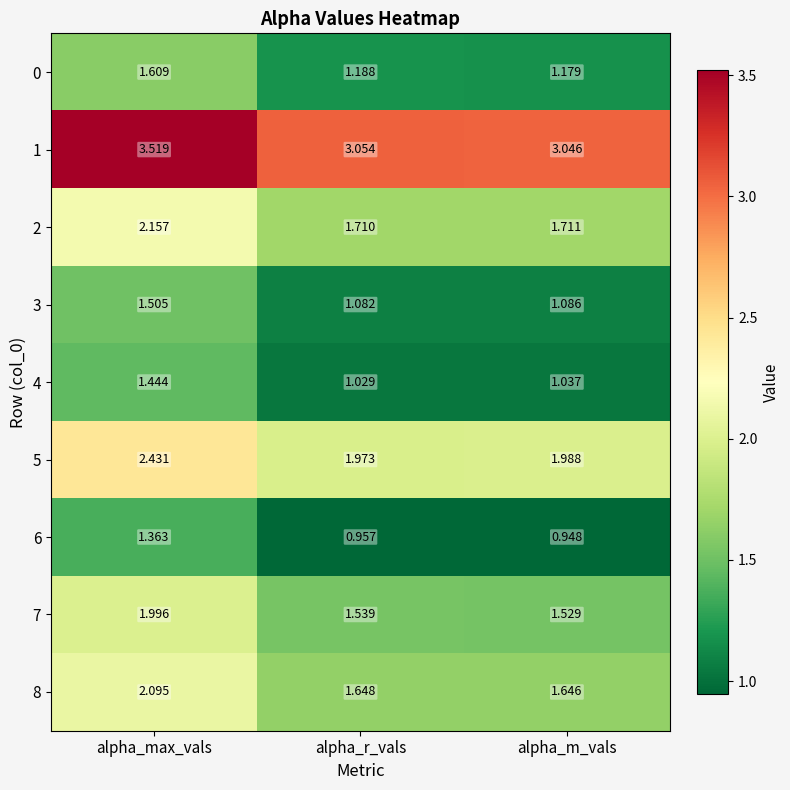

What is the total value across all series at alpha_r_vals?

14.2